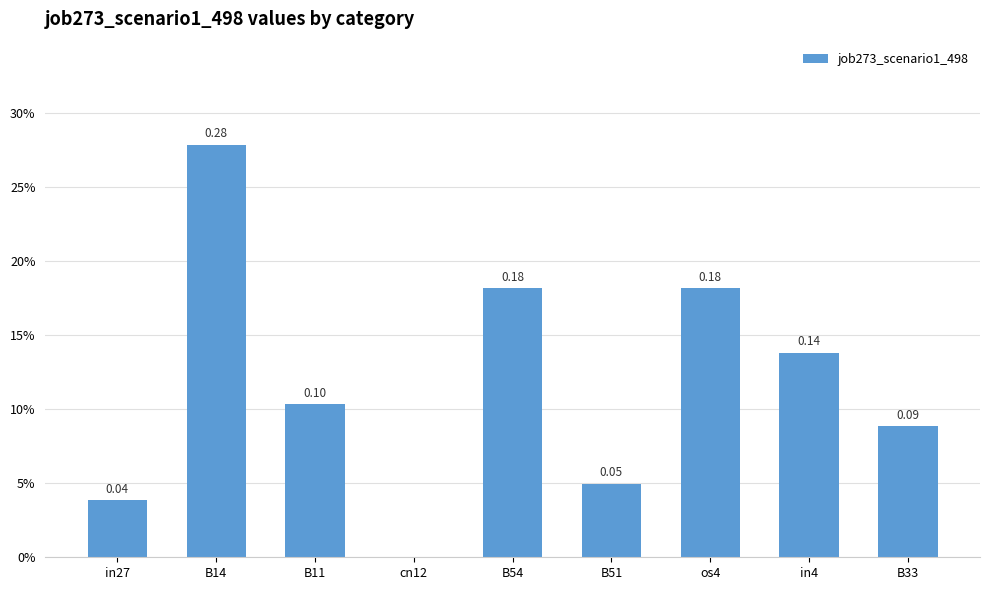

Where is the data nearest to the value 0?

cn12